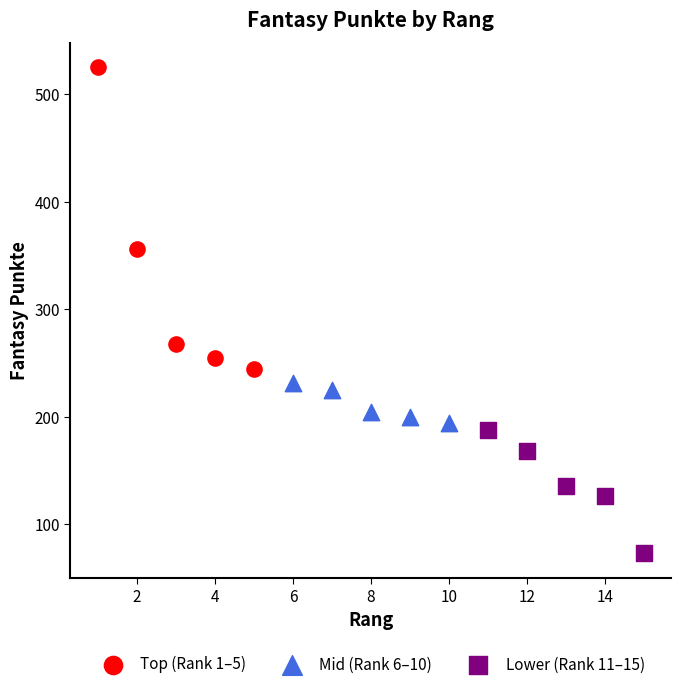

Which series contains the lowest Y value?

Lower (Rank 11–15)